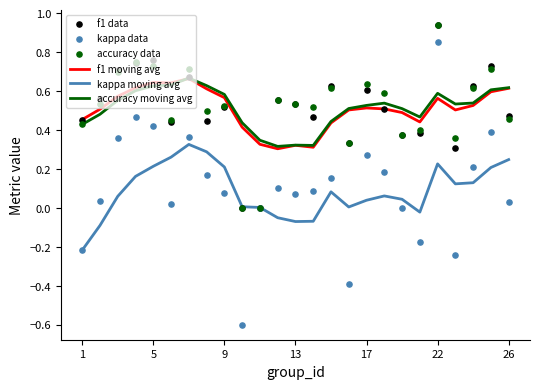

Is the value of kappa data at 7 greater than the value of f1 data at 7?

No